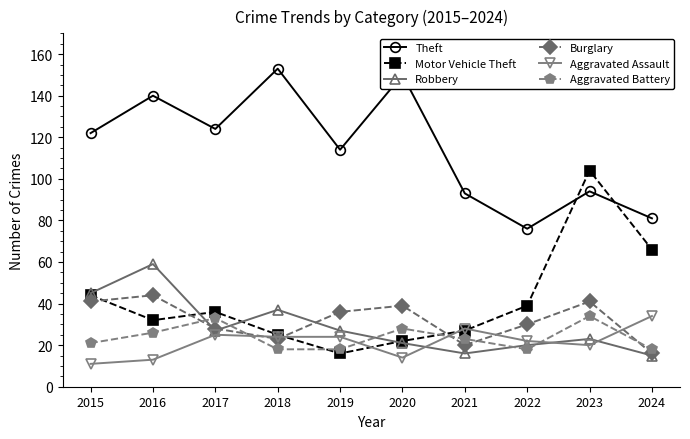

What is the sum of all Theft values?

1147